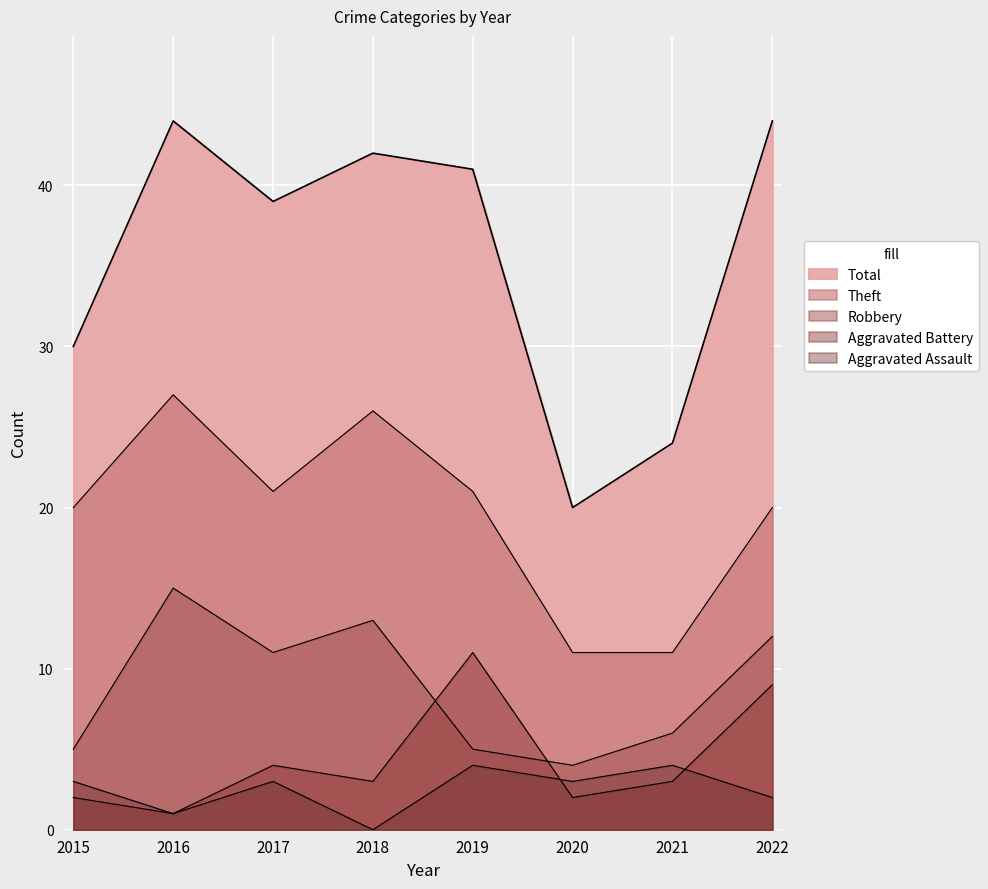

What is the sum of the Robbery values at 2019 and 2021?

11